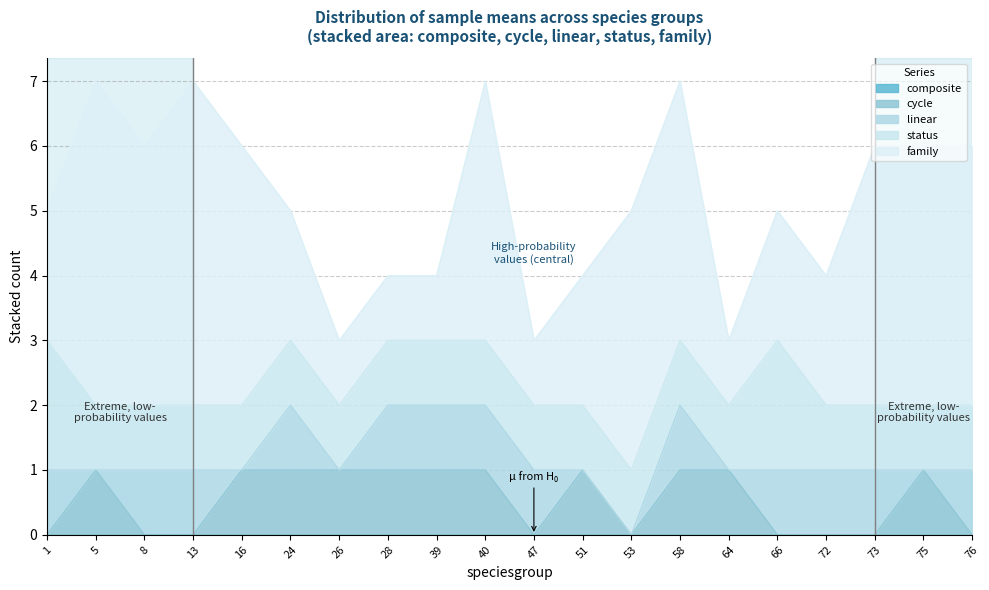

Reading left to right, list all the values displayed in this chart.

composite: 0	0	0	0	0	0	0	0	0	0	0	0	0	0	0	0	0	0	0	0
cycle: 0	1	0	0	1	1	1	1	1	1	0	1	0	1	1	0	0	0	1	0
linear: 1	0	1	1	0	1	0	1	1	1	1	0	0	1	0	1	1	1	0	1
status: 2	1	1	1	1	1	1	1	1	1	1	1	1	1	1	2	1	1	1	1
family: 2	5	4	5	4	2	1	1	1	4	1	2	4	4	1	2	2	4	4	4